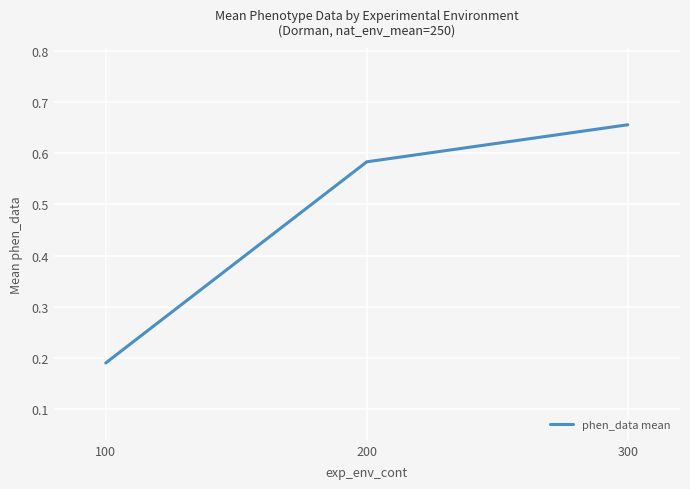

At which category does the chart reach its minimum across all series?

100